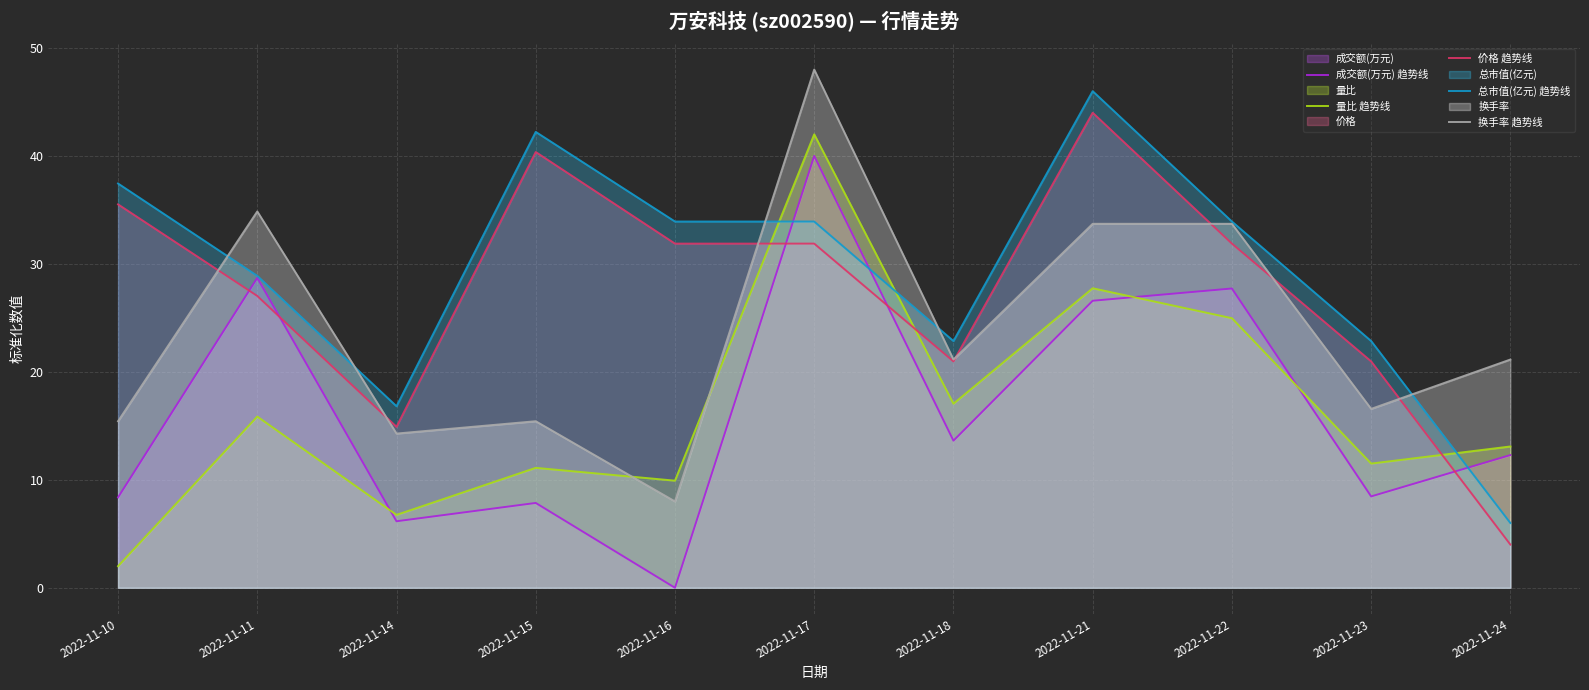

Which series ends up on top after the final intersection of 量比 趋势线 and 成交额(万元) 趋势线?

量比 趋势线